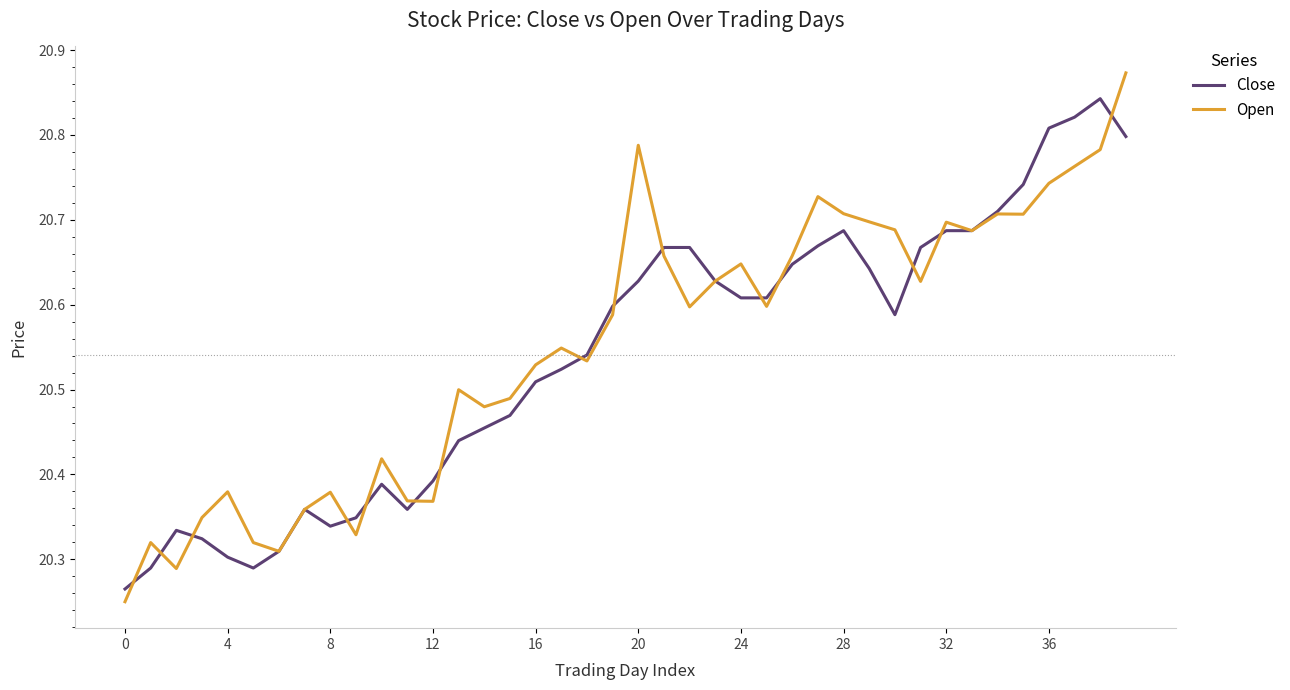

How many series are shown in this chart?

2